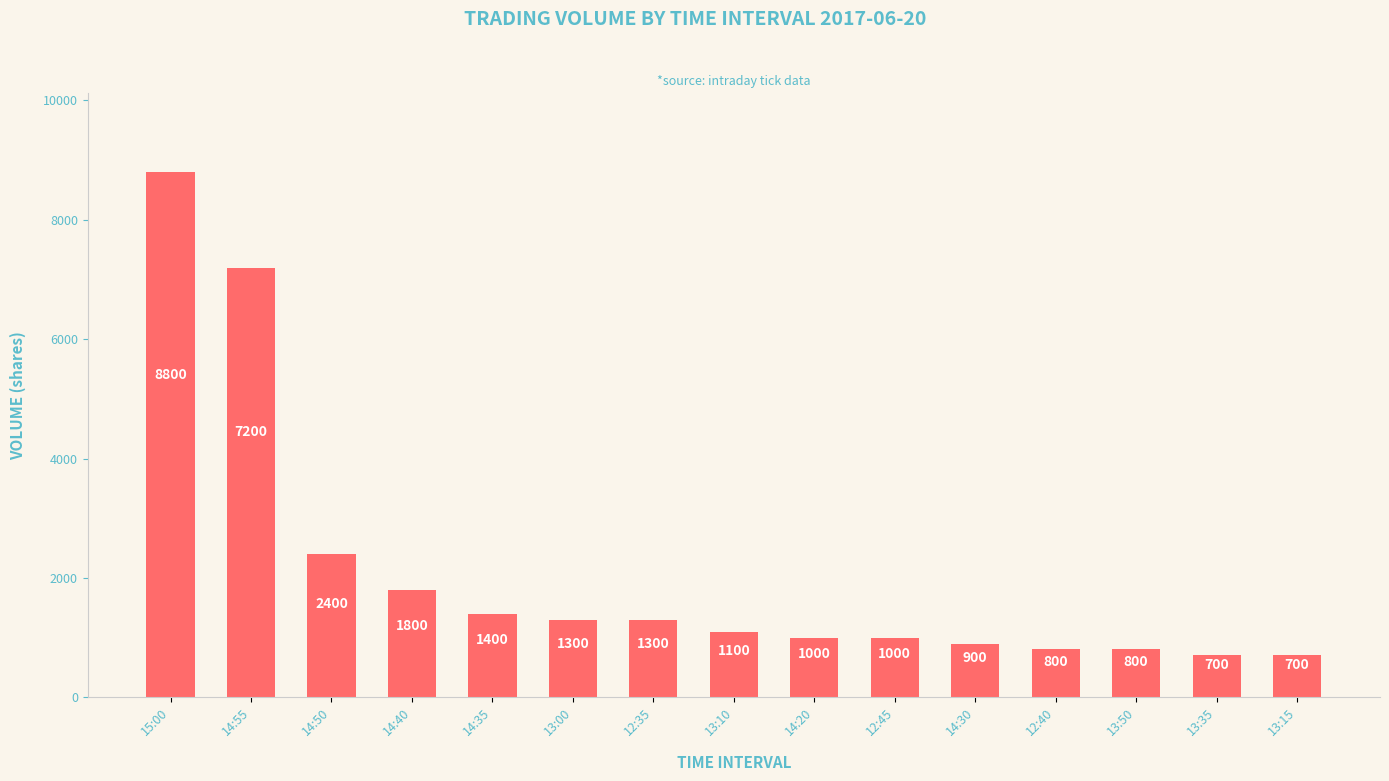

What is the change in value from 12:40 to 13:35?

-100